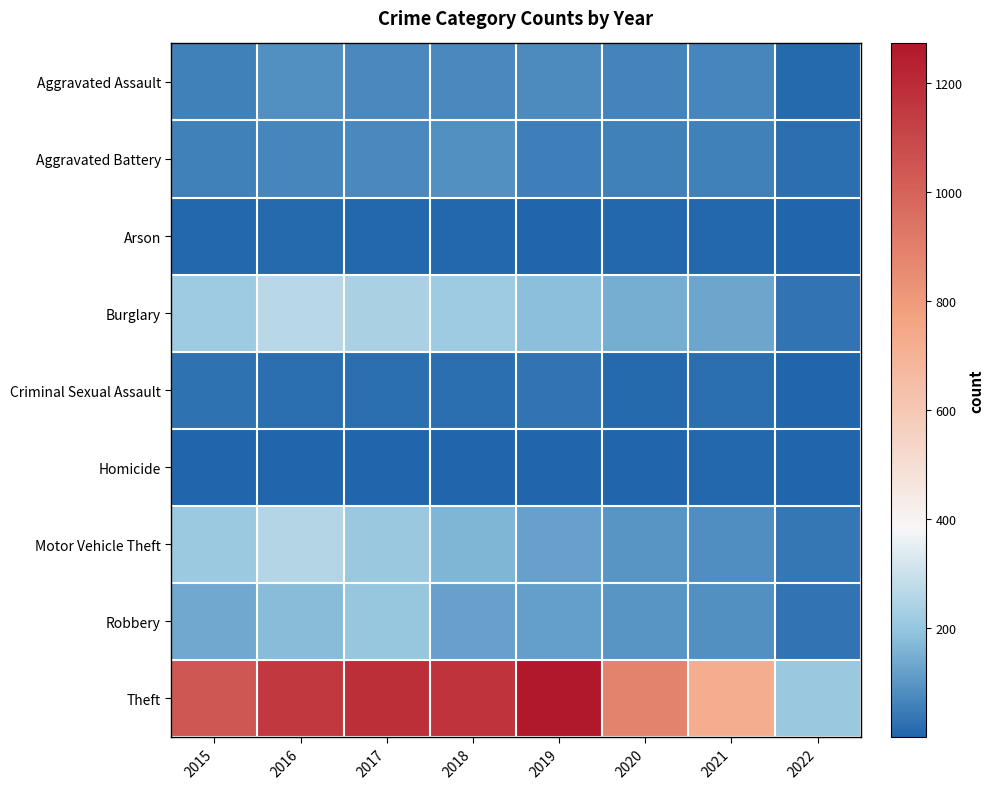

Reading right to left, what are all the values shown in this chart?

Aggravated Assault: 2022=11	2021=66	2020=62	2019=80	2018=72	2017=72	2016=88	2015=56
Aggravated Battery: 2022=22	2021=60	2020=57	2019=53	2018=86	2017=71	2016=66	2015=60
Arson: 2022=1	2021=6	2020=7	2019=5	2018=7	2017=7	2016=12	2015=10
Burglary: 2022=35	2021=133	2020=148	2019=182	2018=218	2017=237	2016=266	2015=216
Criminal Sexual Assault: 2022=4	2021=25	2020=15	2019=31	2018=24	2017=22	2016=25	2015=29
Homicide: 2022=2	2021=6	2020=5	2019=4	2018=4	2017=4	2016=4	2015=5
Motor Vehicle Theft: 2022=39	2021=82	2020=99	2019=123	2018=163	2017=208	2016=259	2015=212
Robbery: 2022=31	2021=88	2020=97	2019=116	2018=121	2017=202	2016=178	2015=139
Theft: 2022=205	2021=716	2020=884	2019=1272	2018=1170	2017=1188	2016=1151	2015=1041